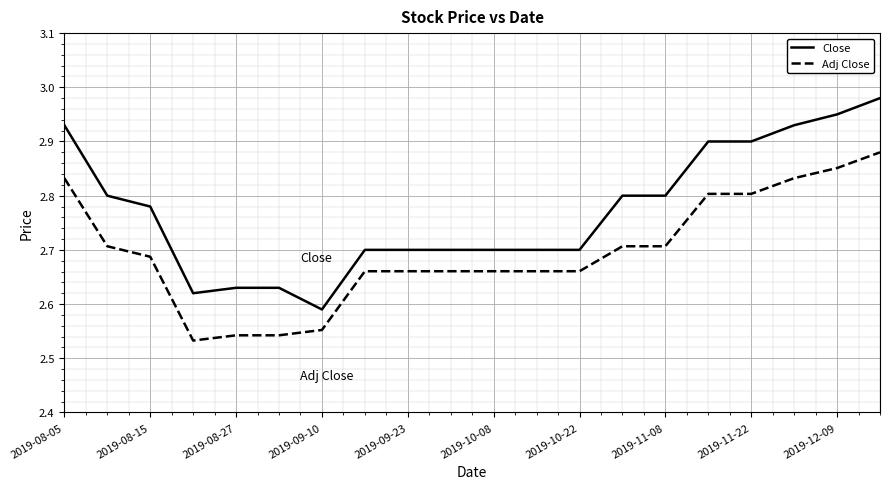

Which series has the largest range (max minus min)?

Close